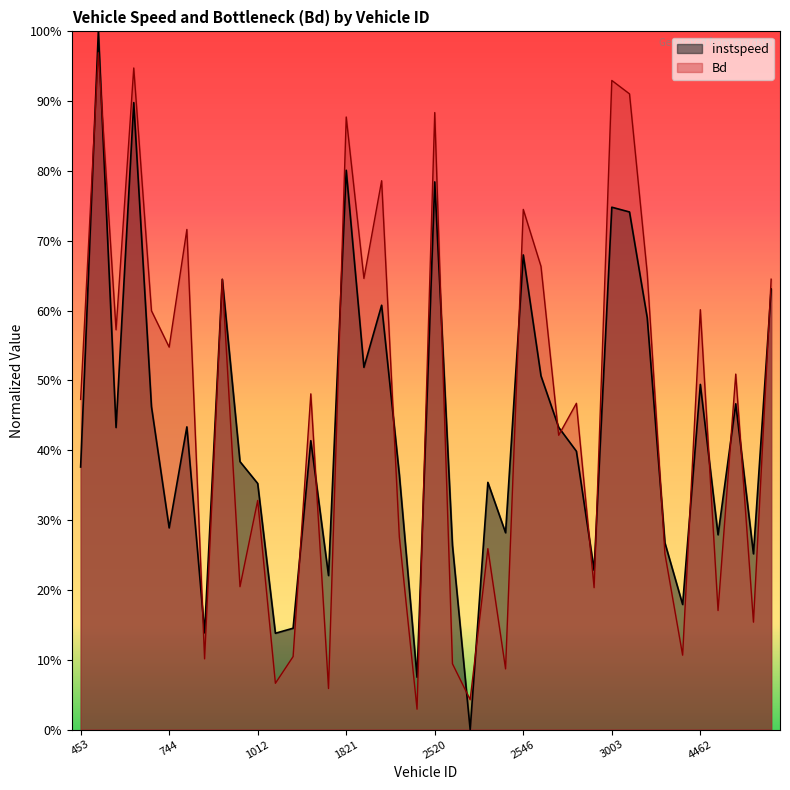

Which category has the highest value across all series?

528.0